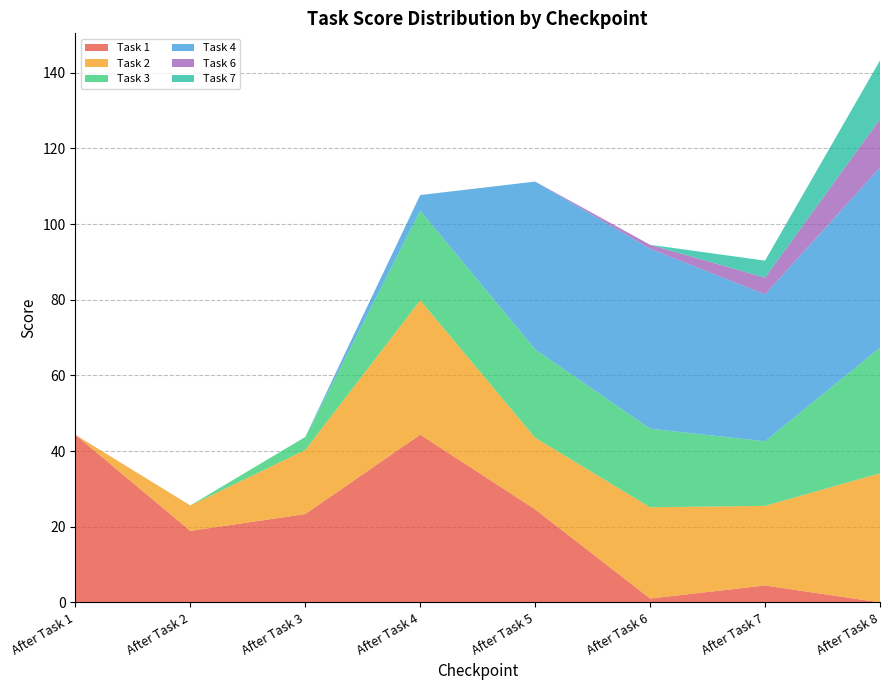

Reading left to right, list all the values displayed in this chart.

Task 1: 44.3	18.9	23.4	44.4	24.6	1.0	4.5	0.0
Task 2: 0.0	6.7	16.9	35.5	18.9	24.1	21.0	34.1
Task 3: 0.0	0.0	3.5	23.7	23.4	20.8	17.1	33.2
Task 4: 0.0	0.0	0.0	4.1	44.4	47.6	38.9	47.6
Task 6: 0.0	0.0	0.0	0.0	0.0	1.0	4.4	12.8
Task 7: 0.0	0.0	0.0	0.0	0.0	0.0	4.5	15.5